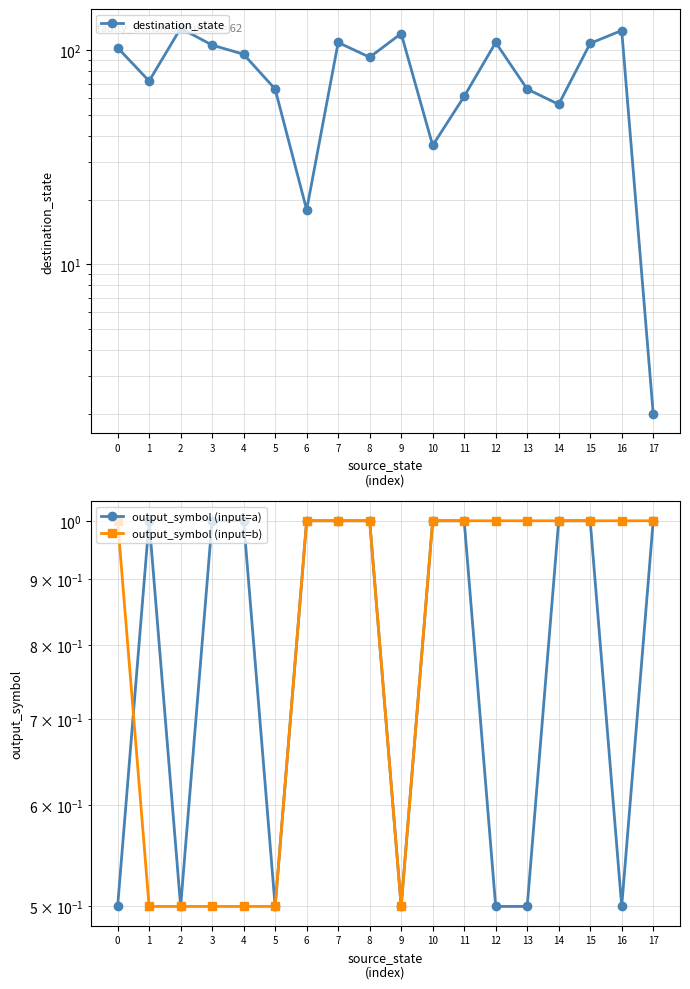

What is the difference between the maximum and minimum values in the output_symbol (input=a) series?

0.5